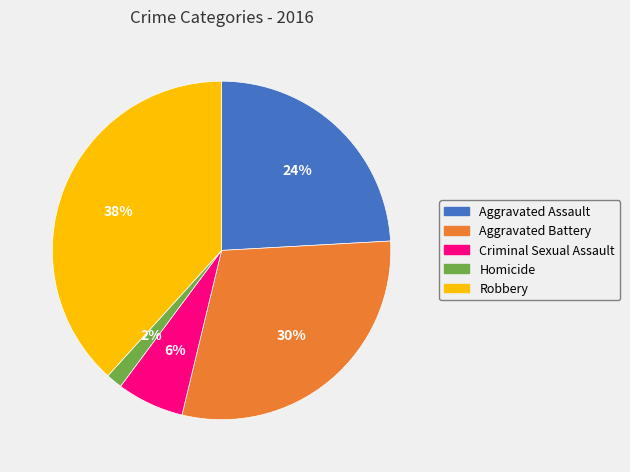

Is the sum of Criminal Sexual Assault and Aggravated Assault greater than half?

No